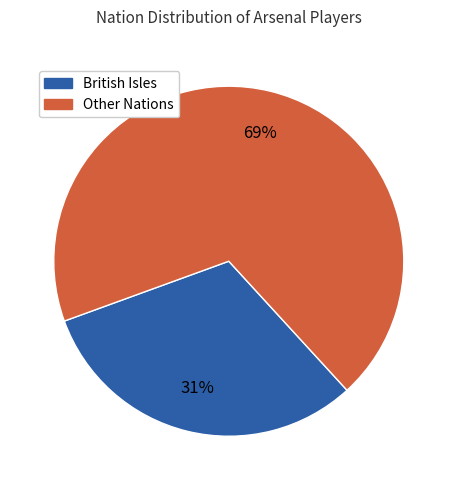

Is there any slice that represents more than half of the pie?

Yes